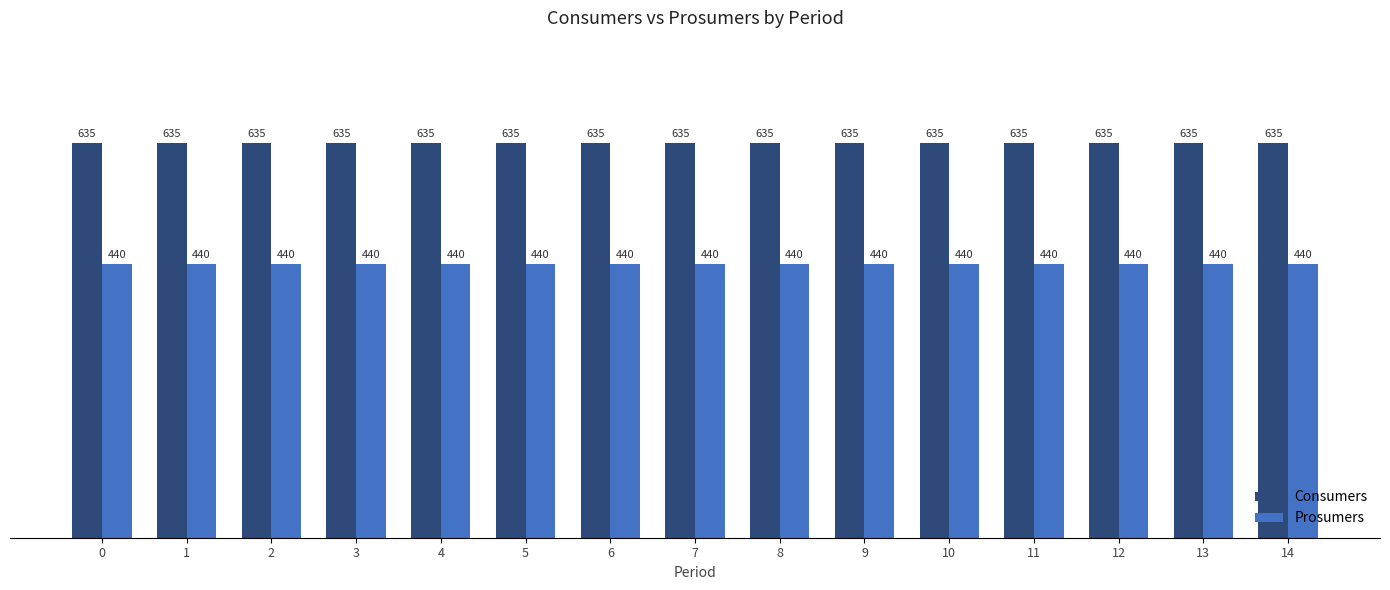

Which series has the largest total across all categories?

Consumers